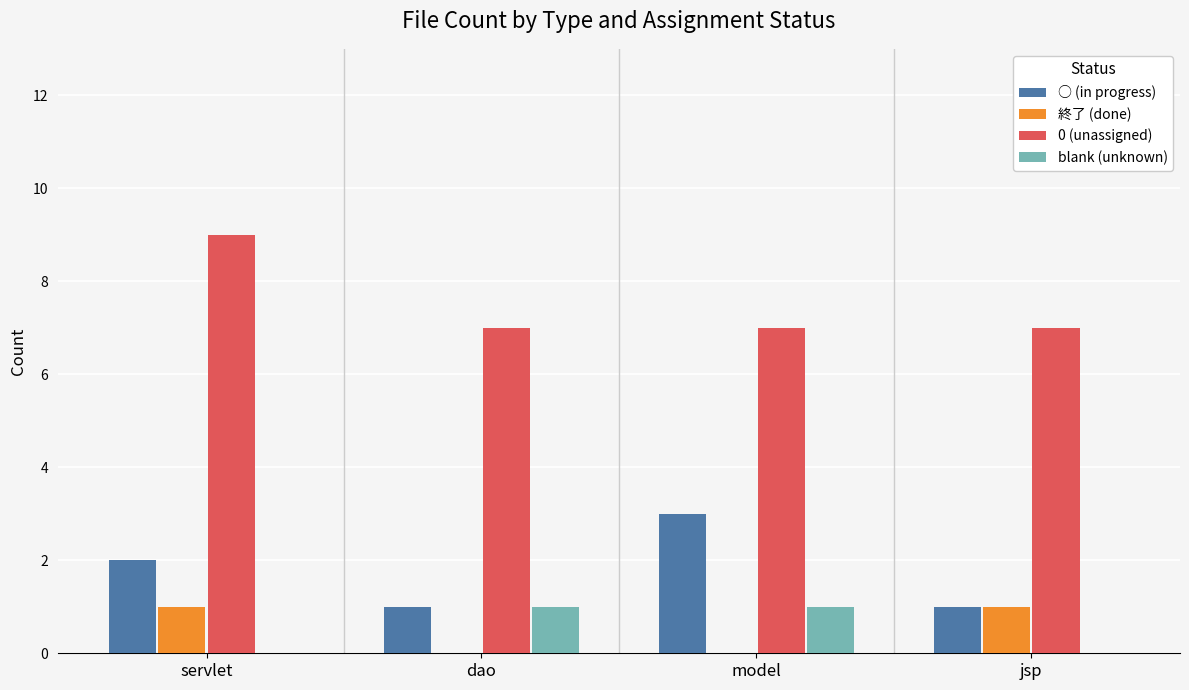

What is the spread (max minus min) of values at jsp?

7